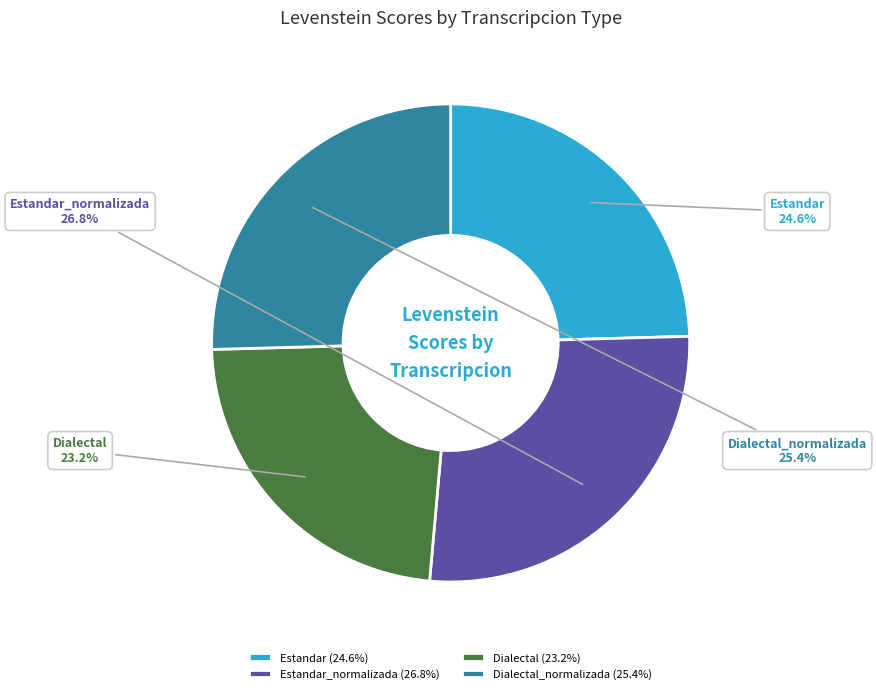

Is it true that Dialectal_normalizada is 38% of the pie?

False